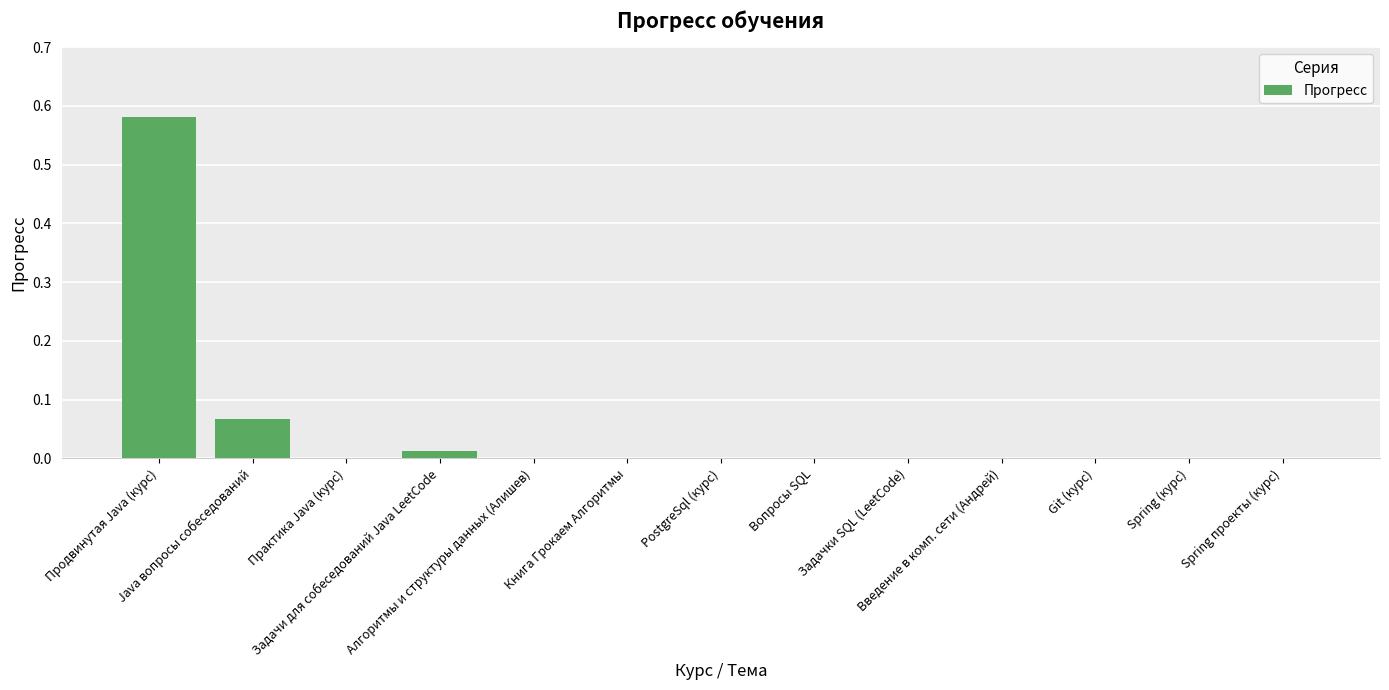

How many data points does each series have?

13